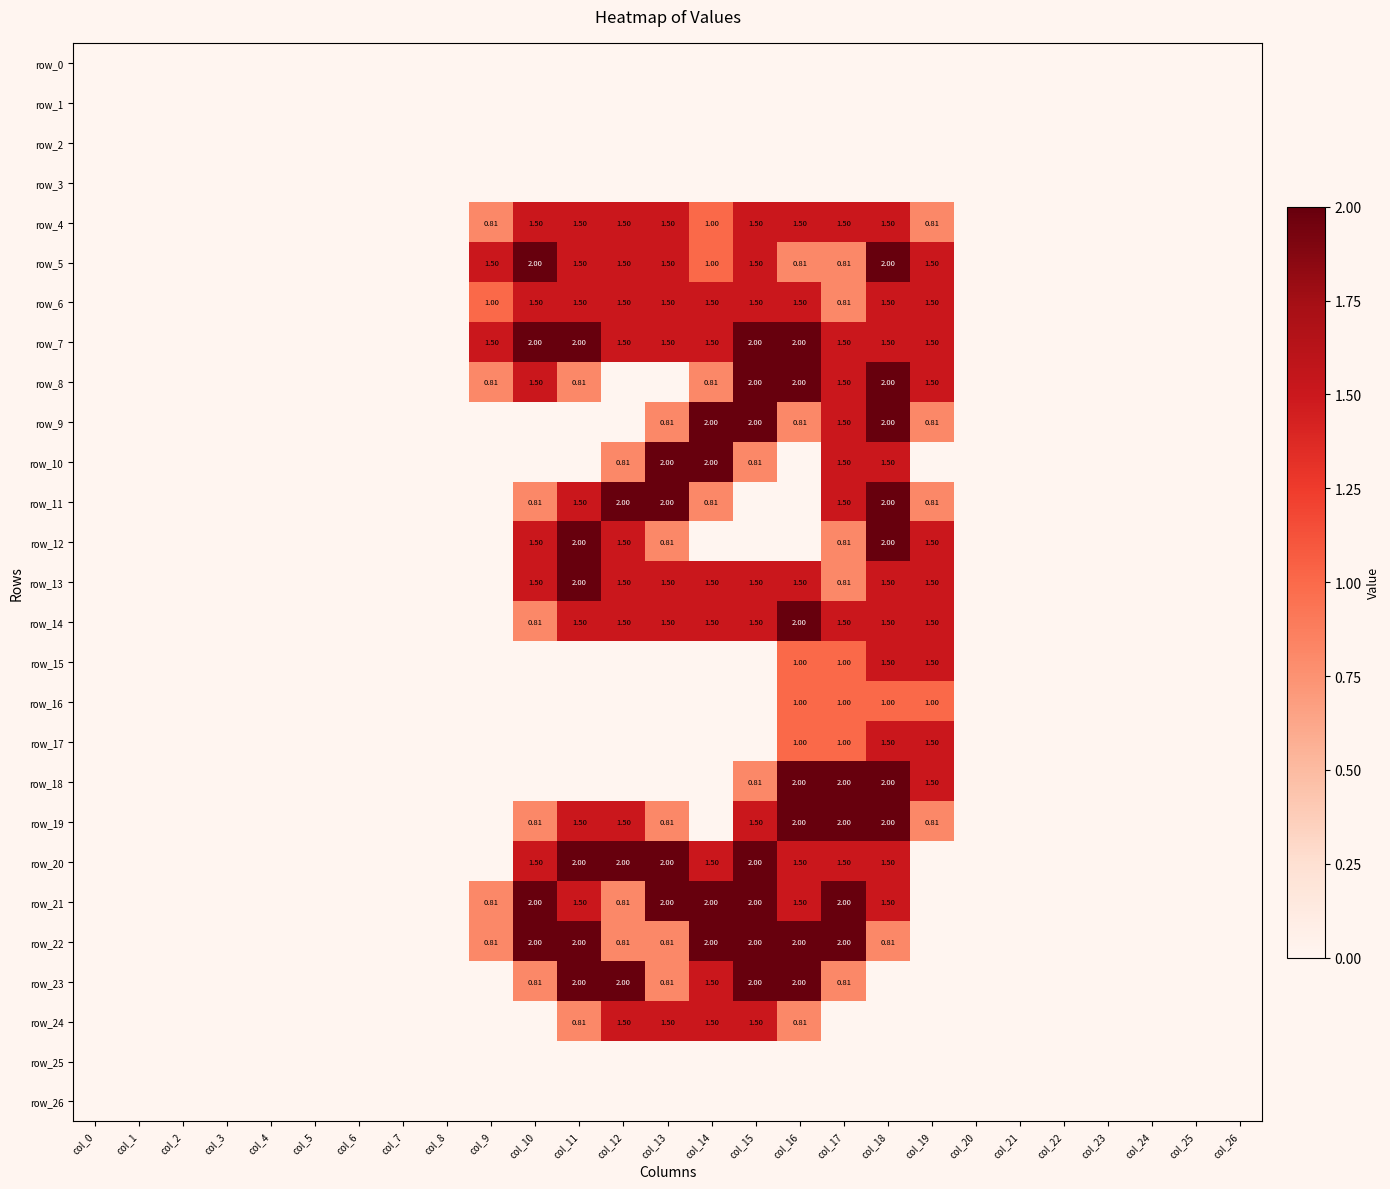

Which series changed the most between col_1 and col_18?

row_5